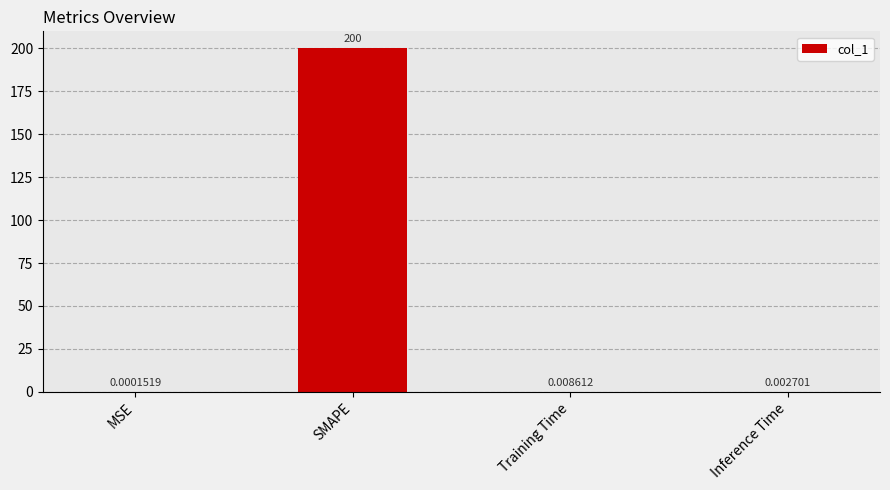

What is the maximum value shown in the chart?

200.0